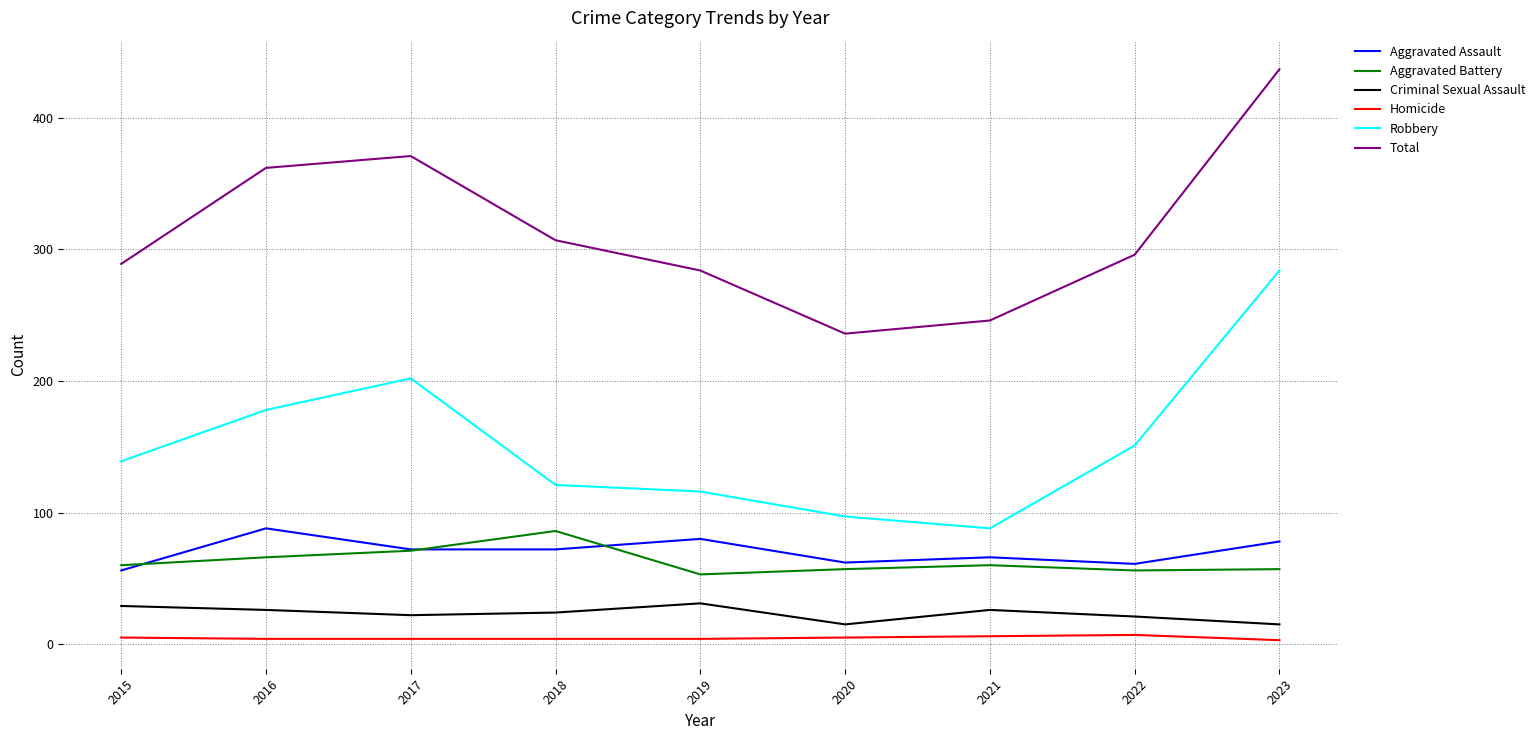

Between 2018 and 2023, which series saw the biggest shift?

Robbery